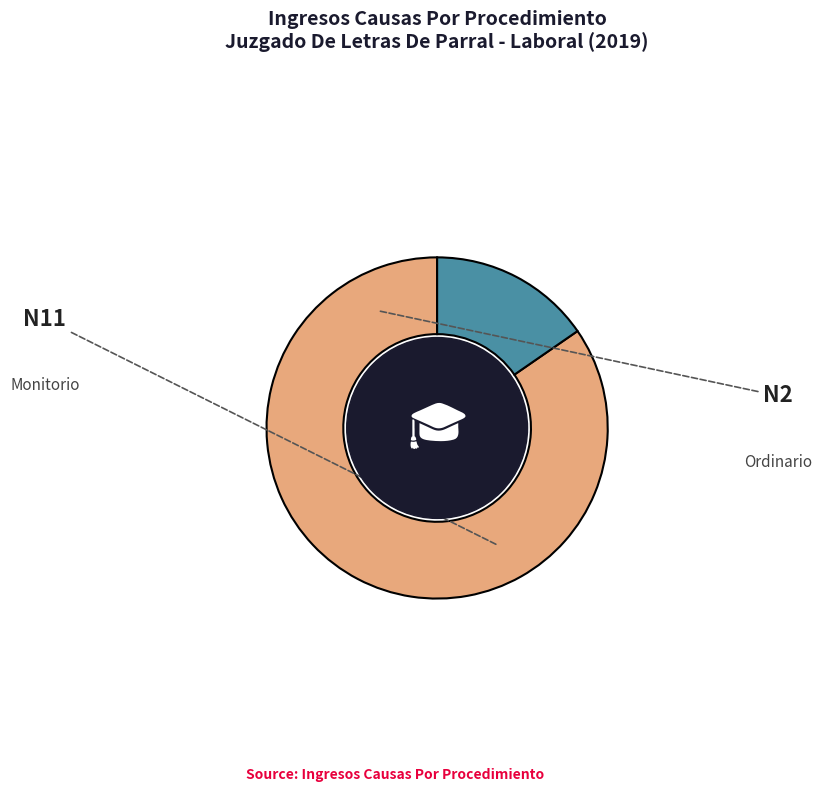

What is the largest slice in the pie chart?

Monitorio